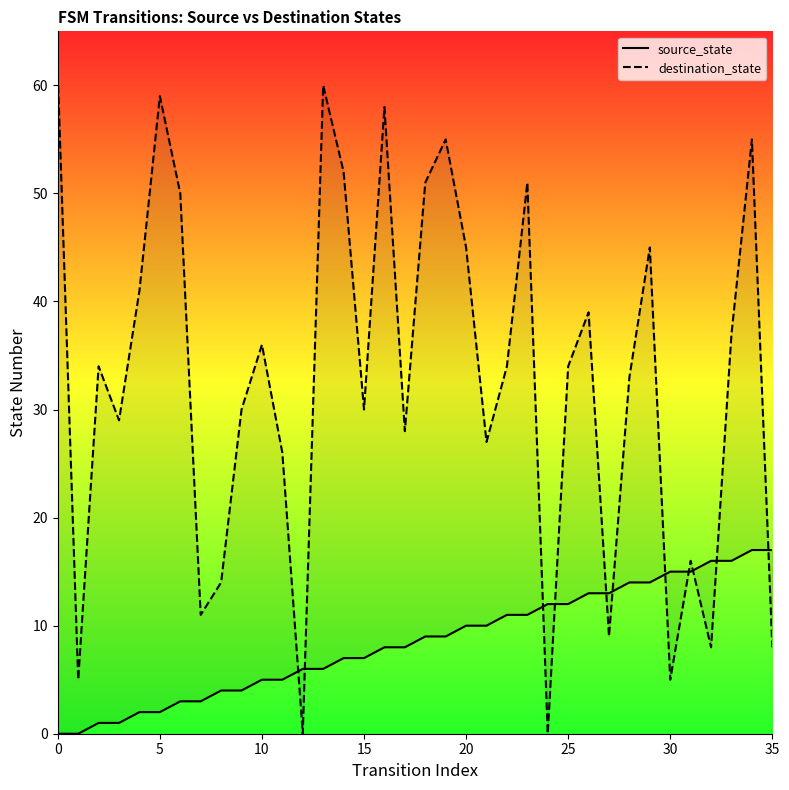

What is the total value across all series at 22?

45